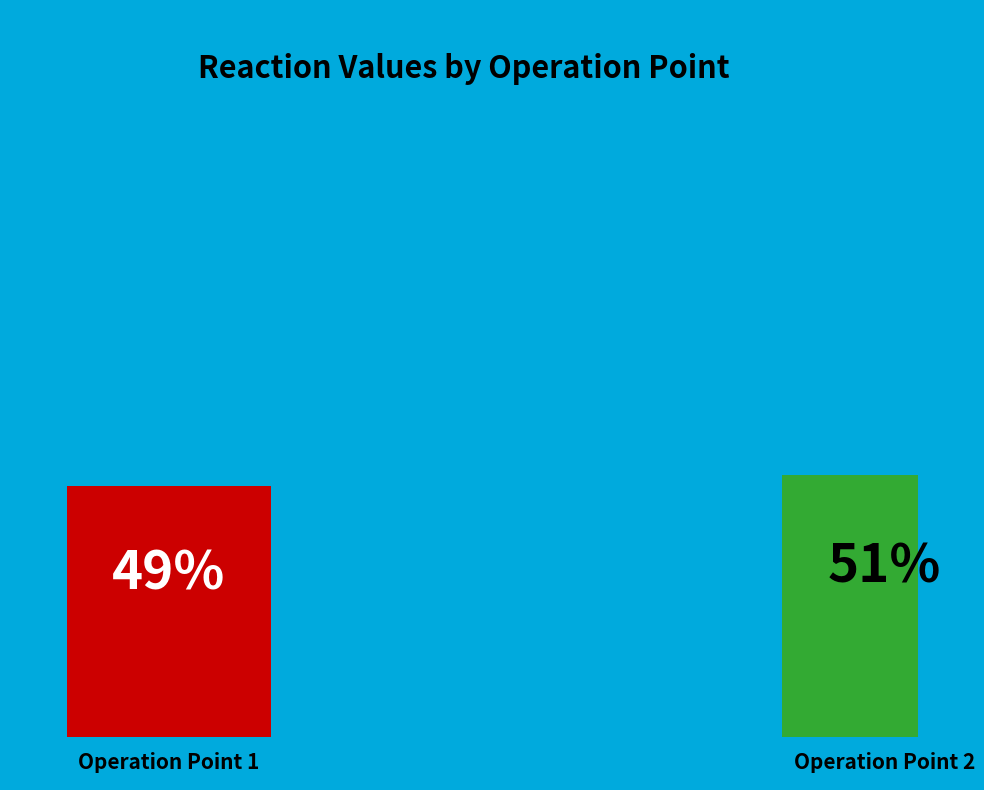

Is 1 the majority of the pie?

No